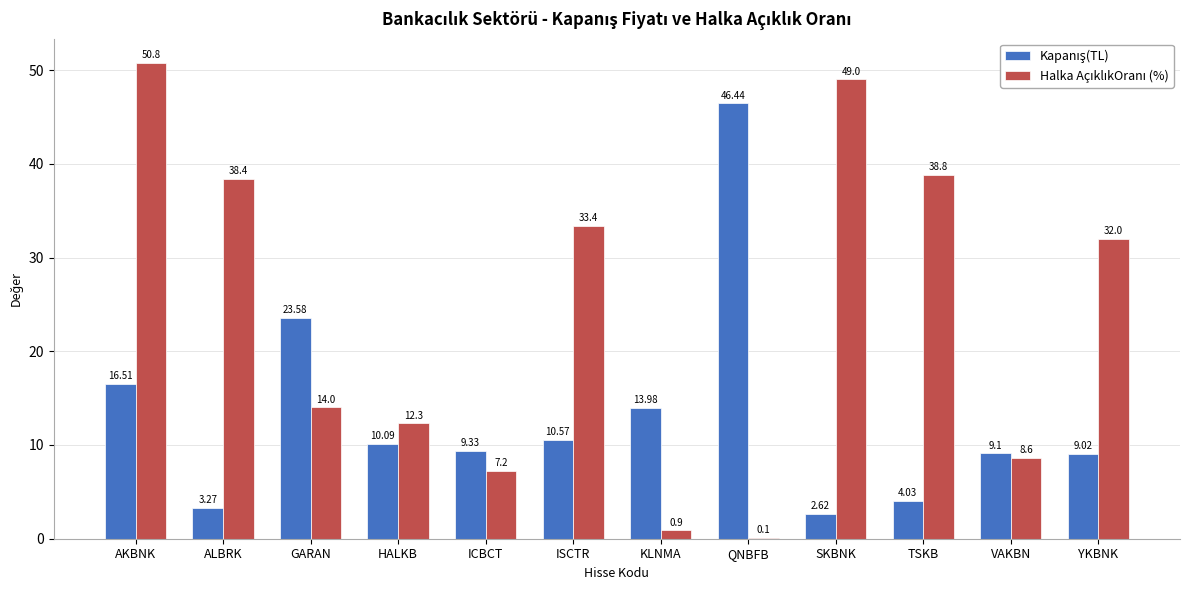

What is the total value across all series at ALBRK?

41.7